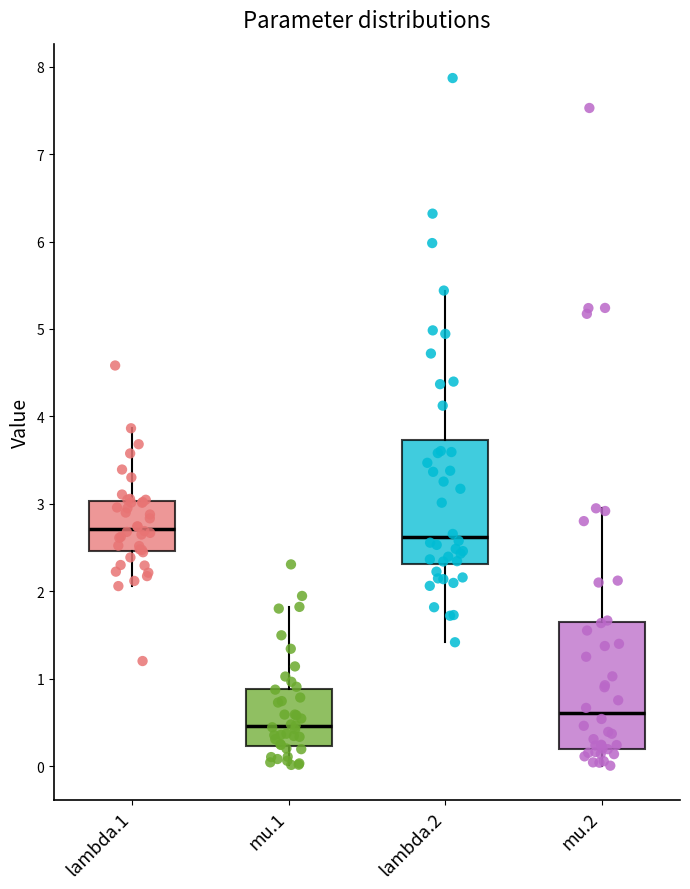

Reading left to right, read every box against the y-axis: the position of its median line, the range the box covers, and the ends of its whiskers. The values are not printed on the chart, so give them approximately, as read against the axis.

lambda.1: median 2.7, box 2.5 to 3.0, whiskers 2.1 to 3.9
mu.1: median 0.5, box 0.2 to 0.9, whiskers 0.0 to 1.8
lambda.2: median 2.6, box 2.3 to 3.7, whiskers 1.4 to 5.4
mu.2: median 0.6, box 0.2 to 1.6, whiskers 0.0 to 2.9